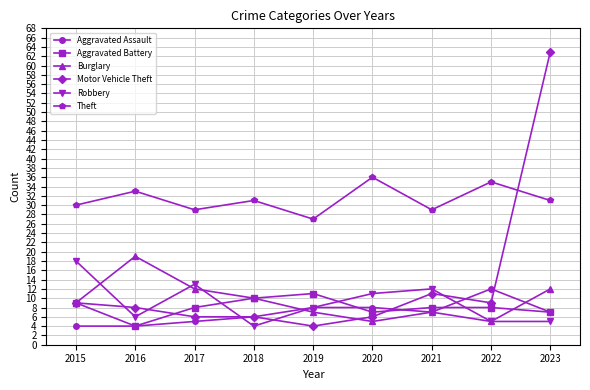

Where is Motor Vehicle Theft nearest to the value 33?

2021